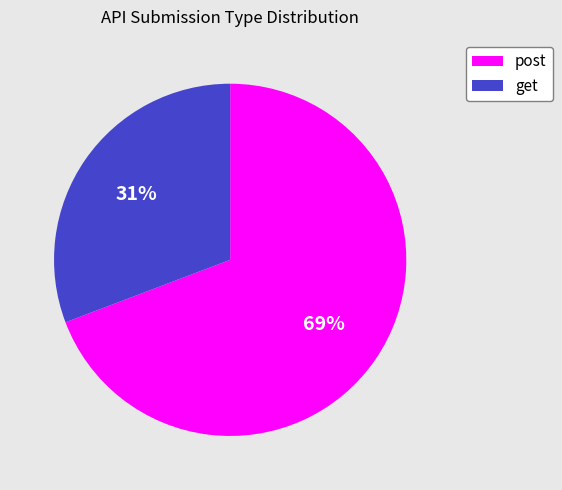

Is post the majority of the pie?

Yes